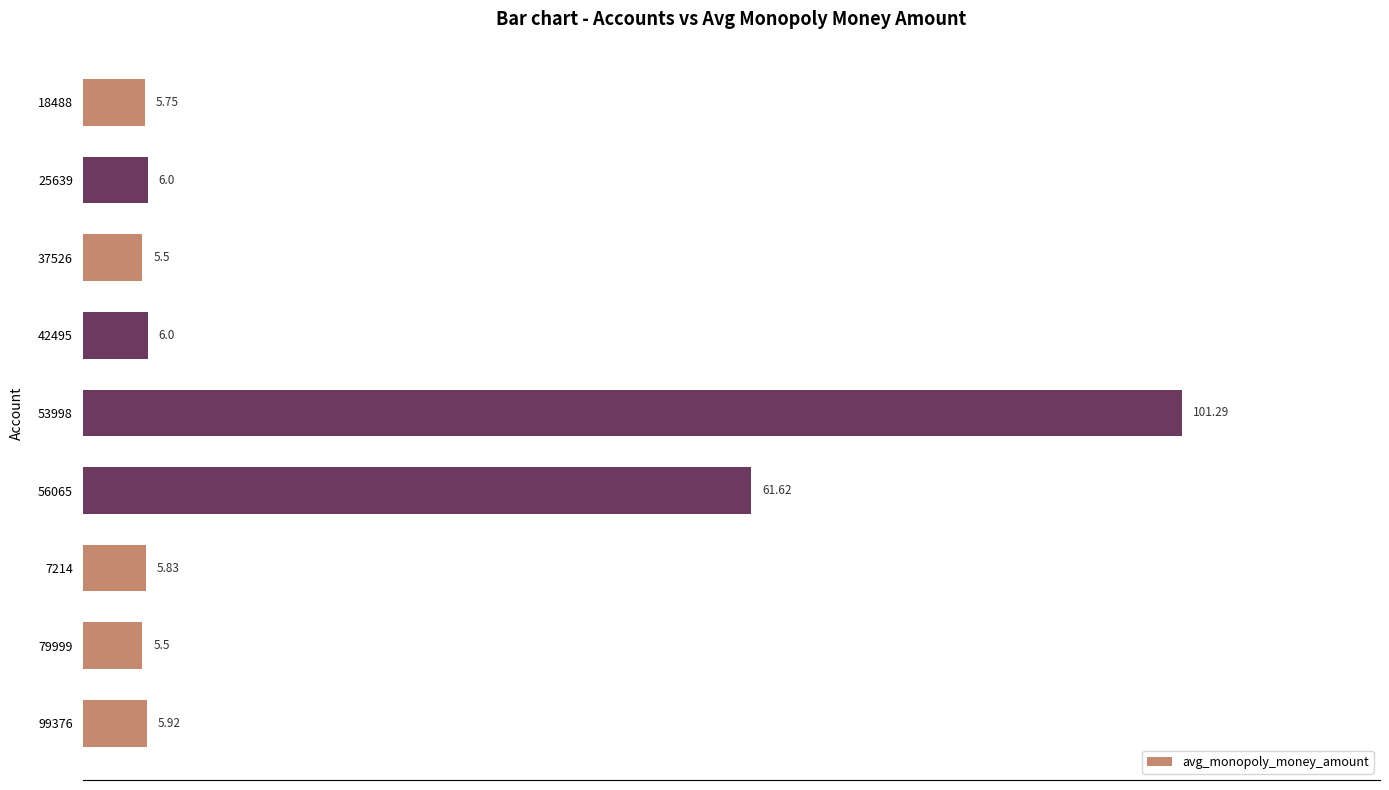

What is the difference between the maximum and minimum values?

95.8